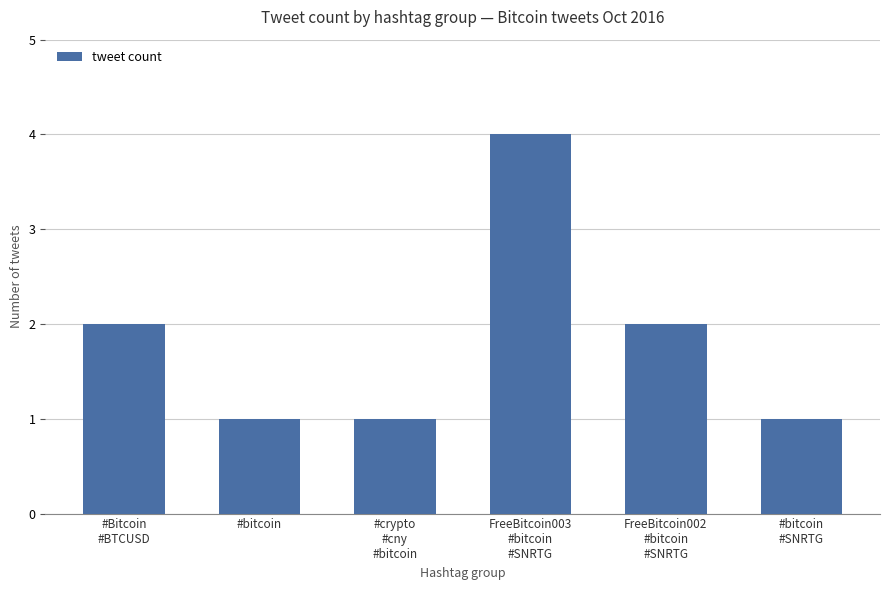

Reading left to right, list all the values displayed in this chart.

2	1	1	4	2	1